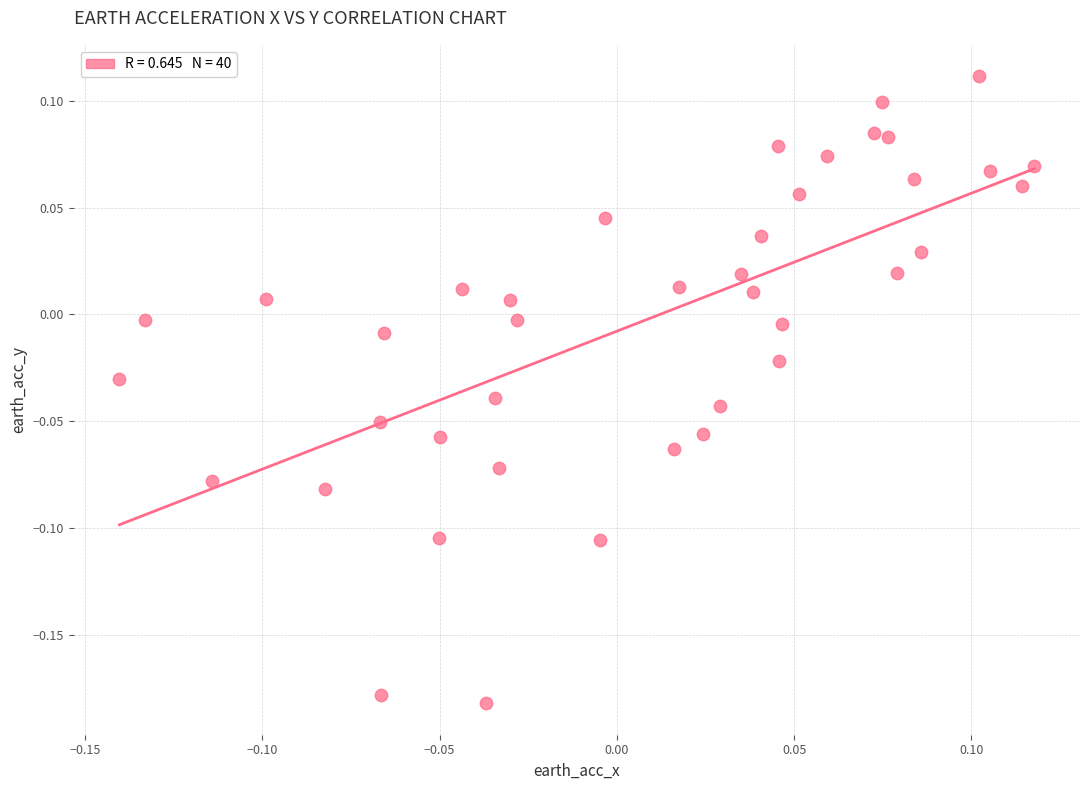

How many points are shown in the scatter plot?

40